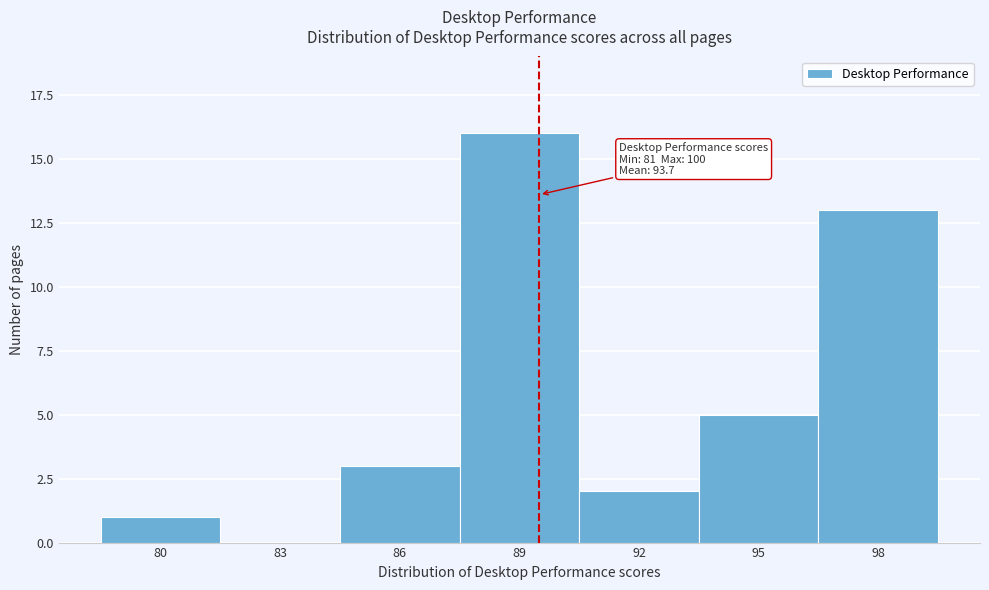

Reading right to left, extract all data points from this chart.

98=13	95=5	92=2	89=16	86=3	83=0	80=1